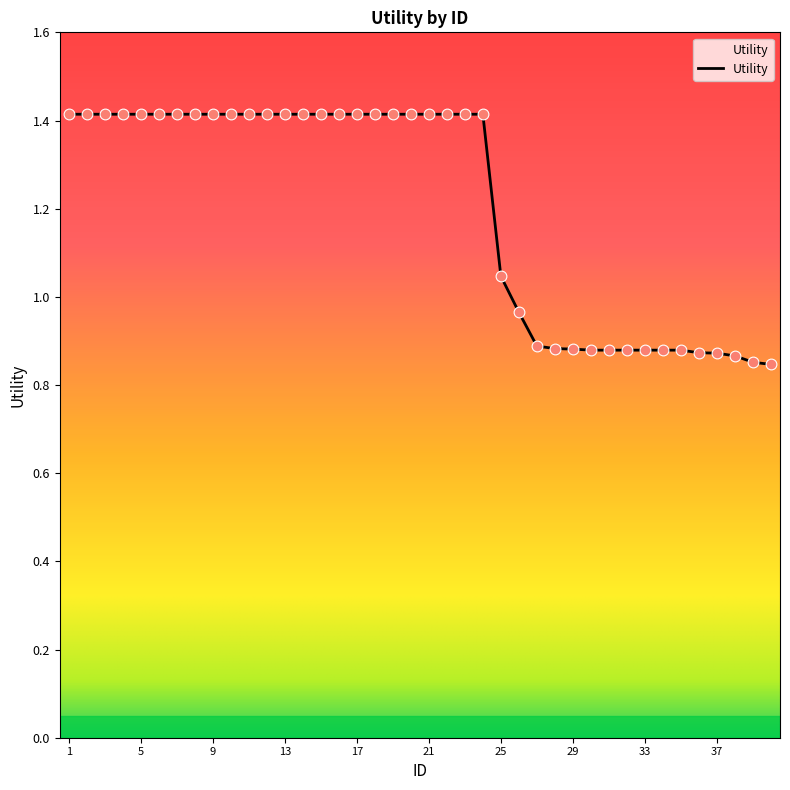

What is the difference between the maximum and minimum values?

0.6